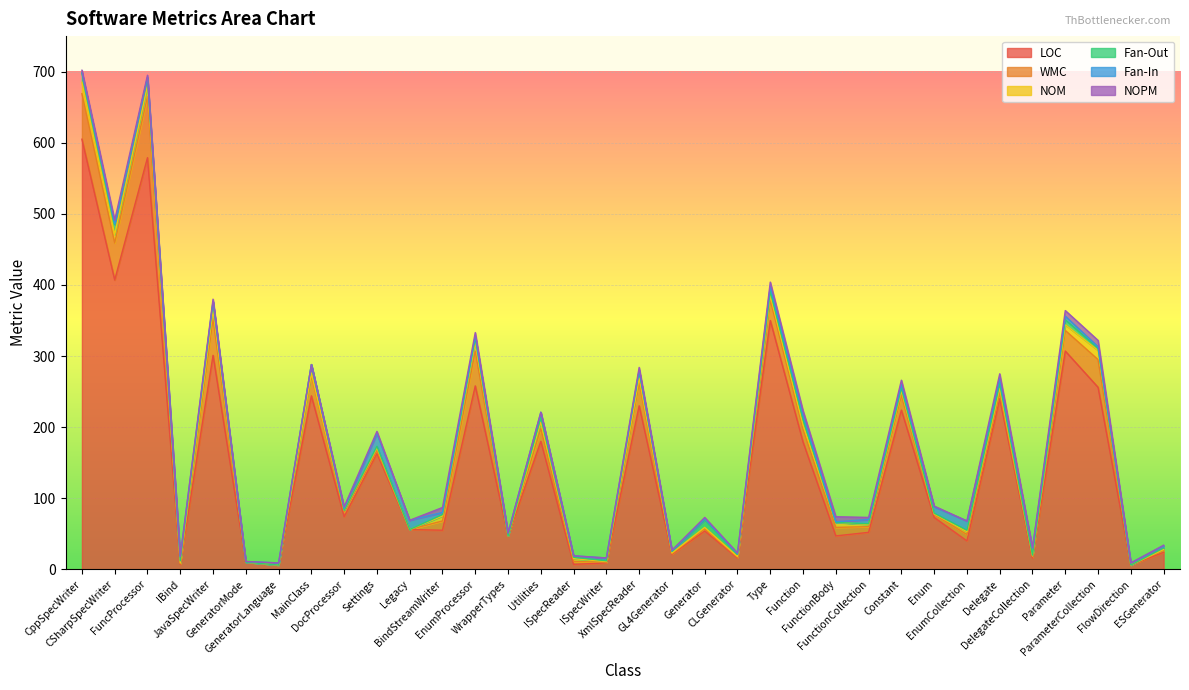

Does the chart display data point markers on the line(s)?

No